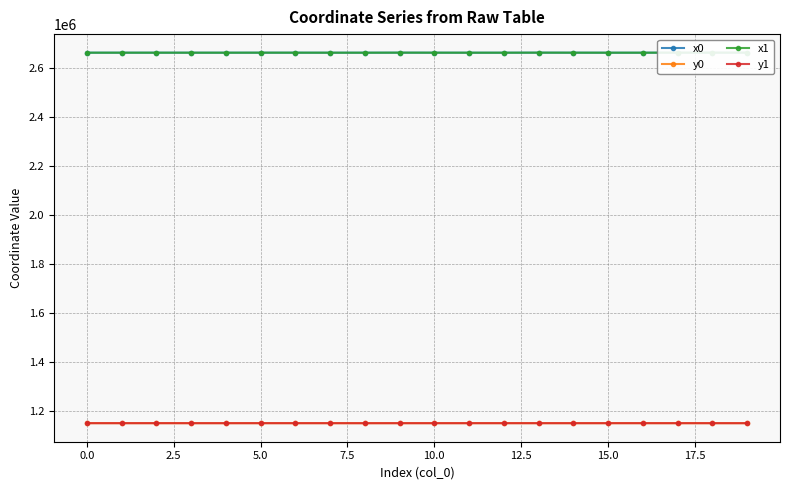

What is the label of the 20th point from the left?

19